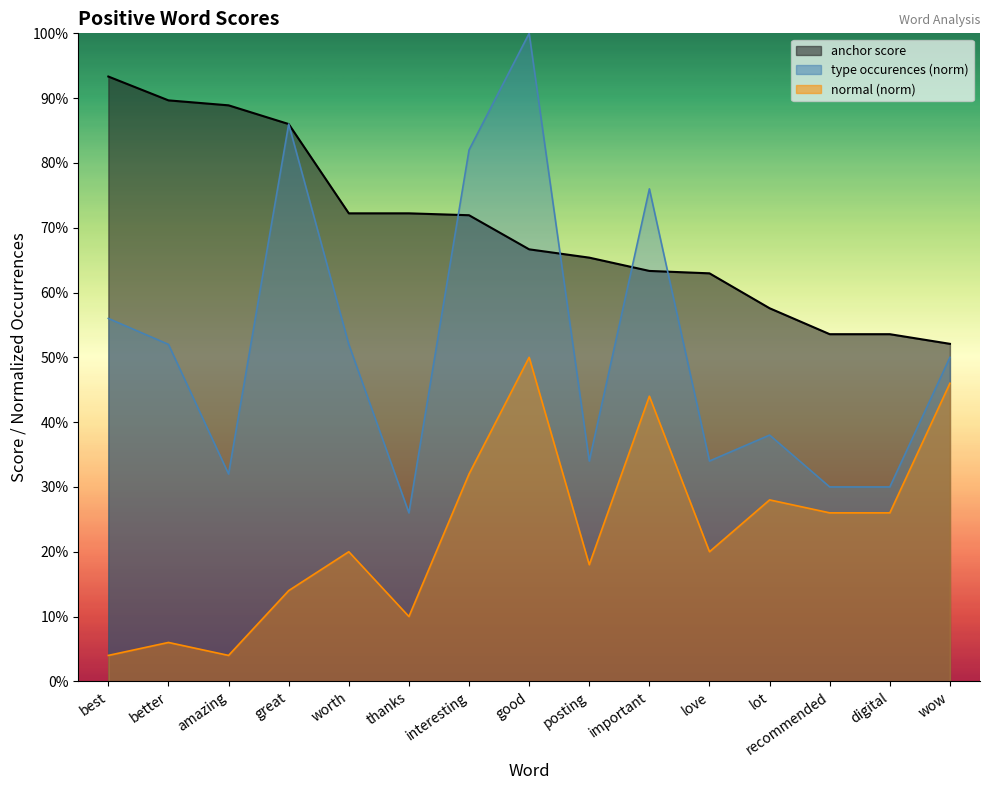

What is the label of the 9th point from the left?

posting